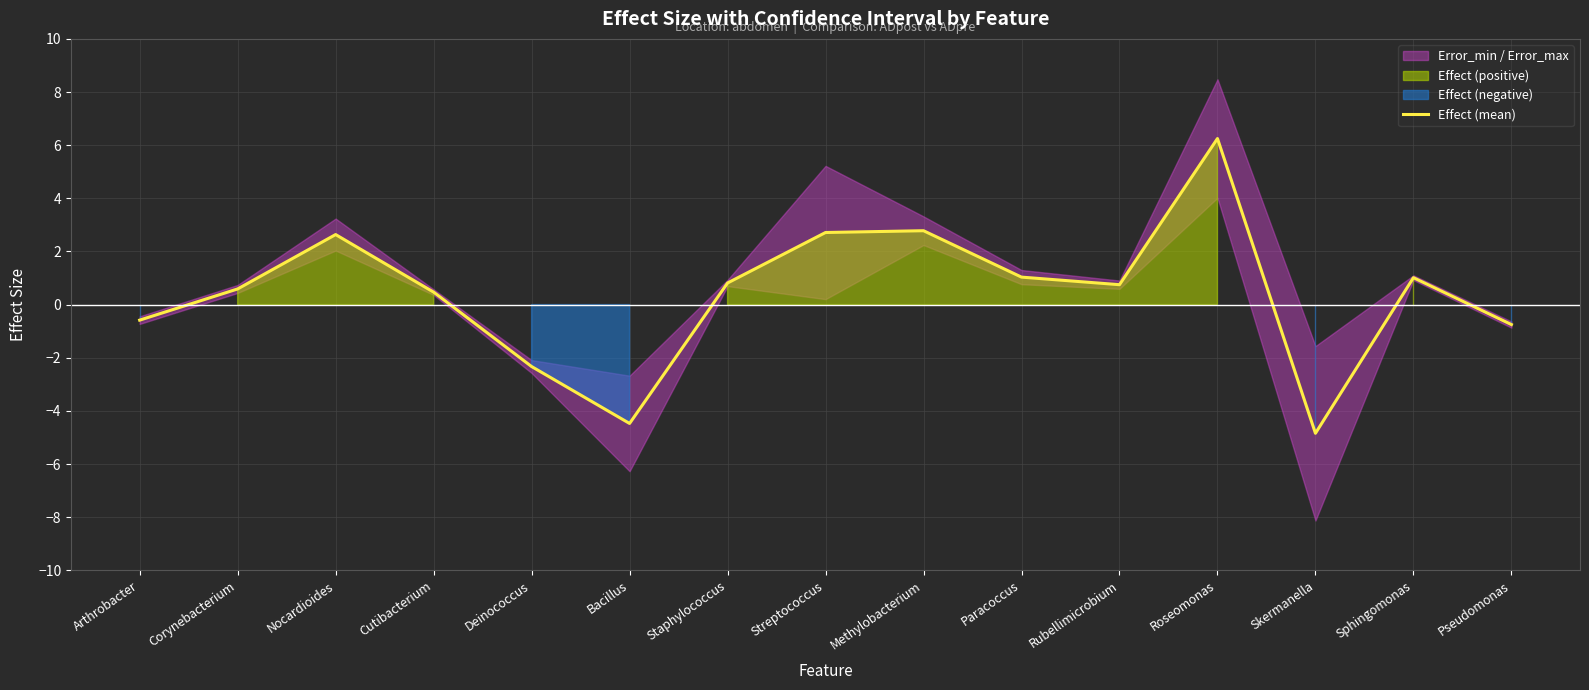

Reading right to left, what are all the values shown in this chart?

Pseudomonas=-0.8	Sphingomonas=1.0	Skermanella=-4.8	Roseomonas=6.2	Rubellimicrobium=0.7	Paracoccus=1.0	Methylobacterium=2.8	Streptococcus=2.7	Staphylococcus=0.8	Bacillus=-4.5	Deinococcus=-2.3	Cutibacterium=0.5	Nocardioides=2.6	Corynebacterium=0.6	Arthrobacter=-0.6